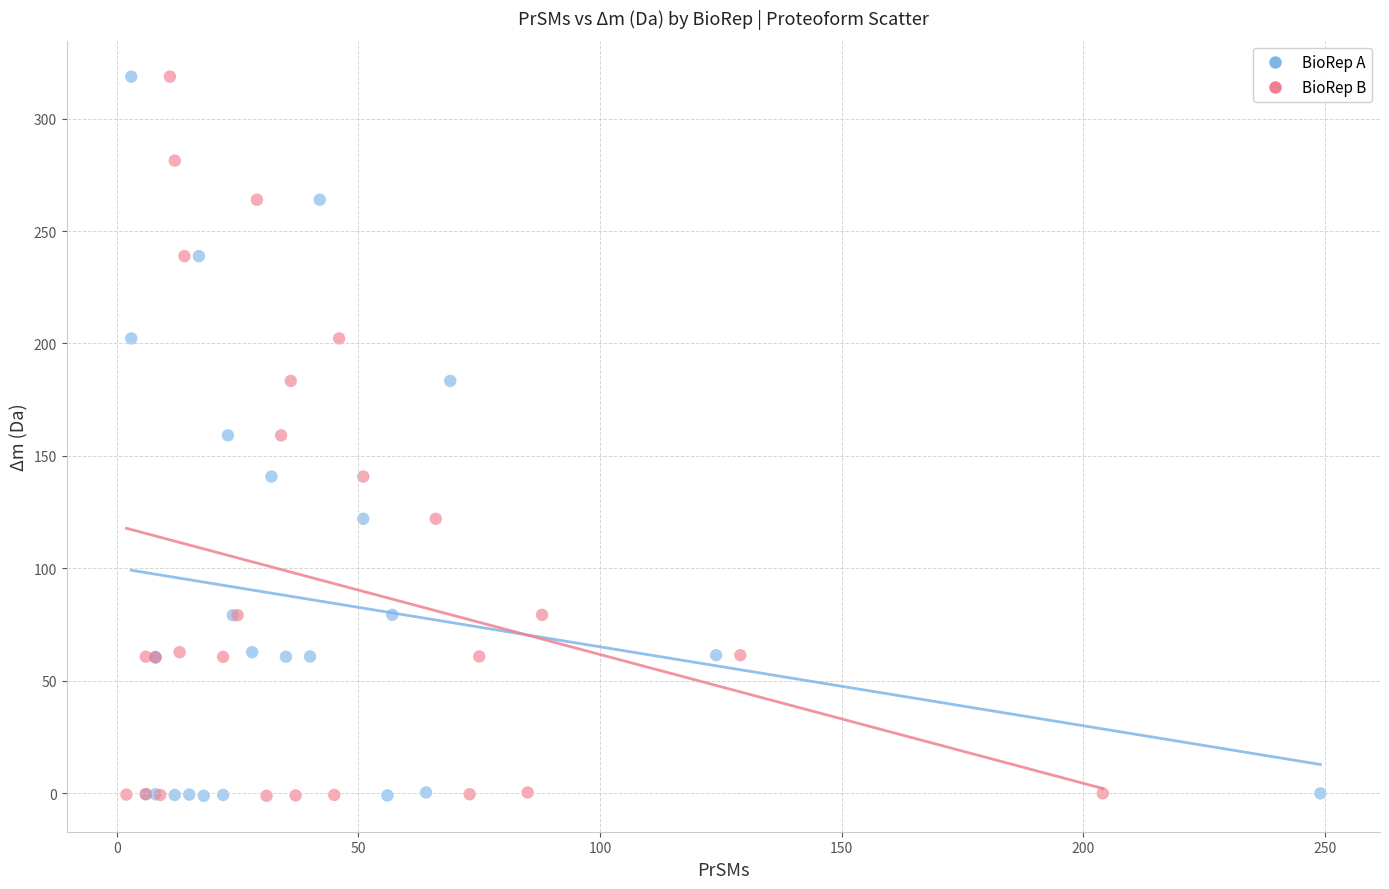

What are all the series names shown in the legend?

BioRep A, BioRep B